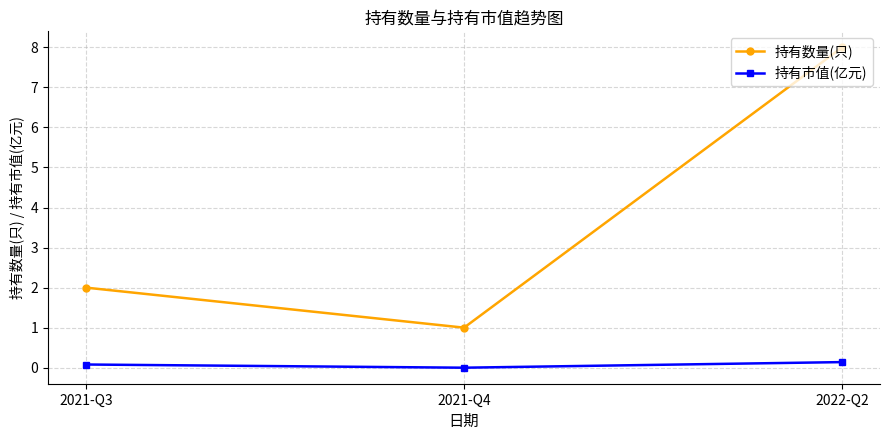

How many data points in 持有市值(亿元) are above 0?

2